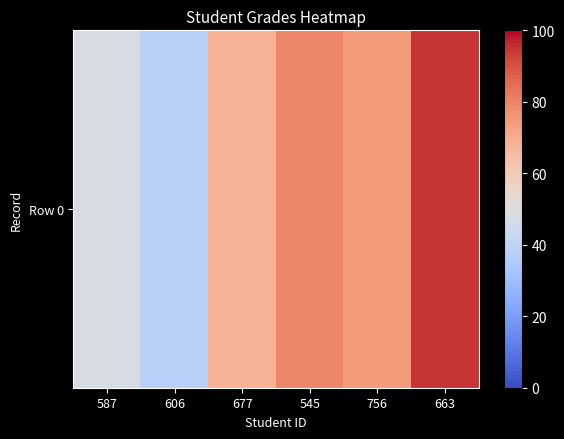

What is the sum of all values?

403.1